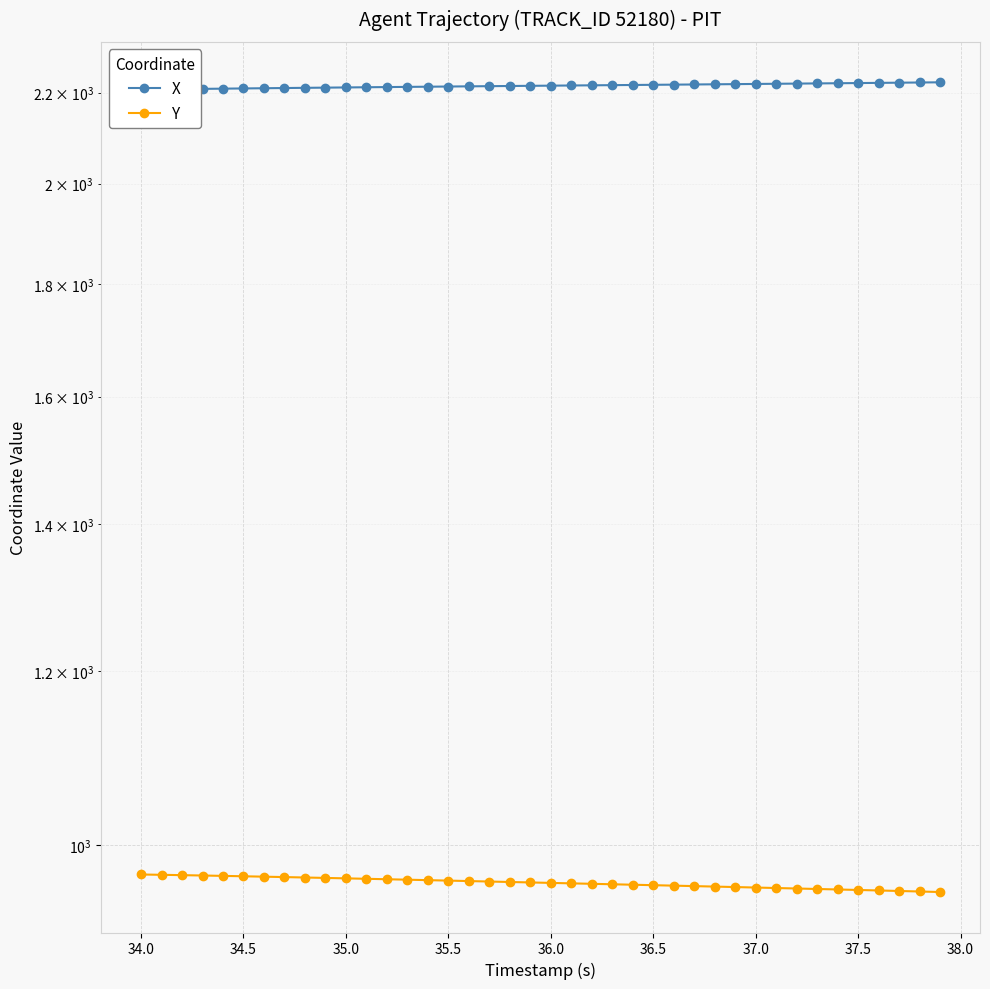

How many lines are shown in the chart?

2